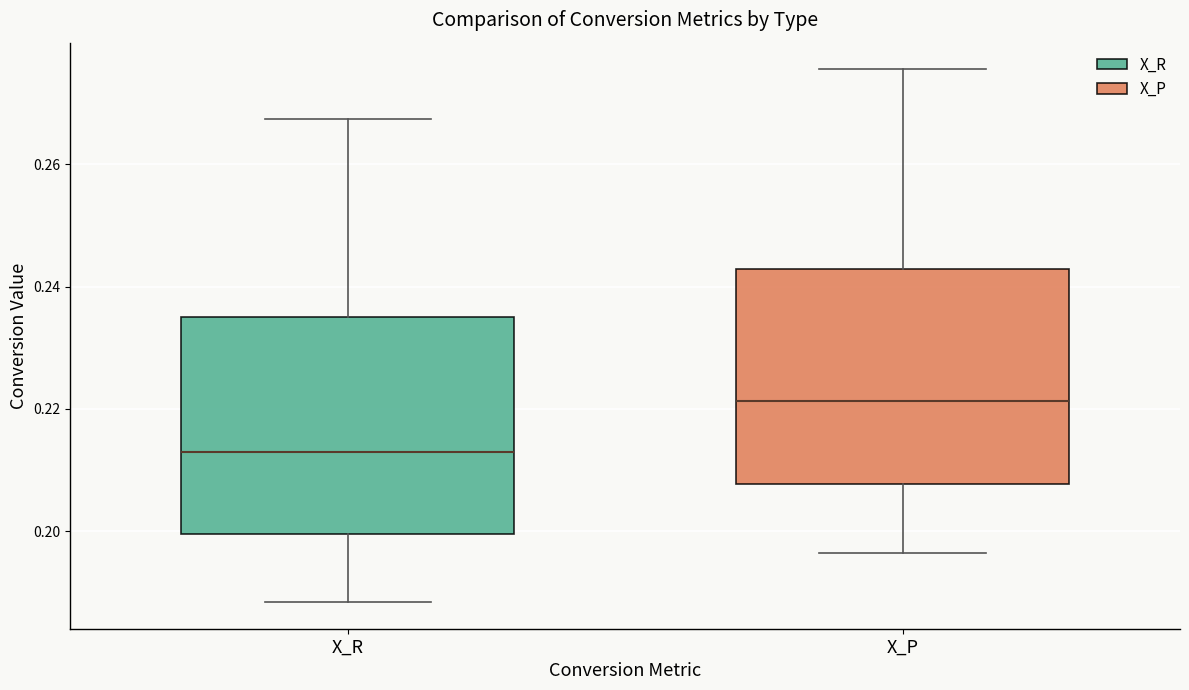

Reading left to right, read every box against the y-axis: the position of its median line, the range the box covers, and the ends of its whiskers. The values are not printed on the chart, so give them approximately, as read against the axis.

X_R: median 0.212, box 0.200 to 0.236, whiskers 0.188 to 0.268
X_P: median 0.222, box 0.208 to 0.242, whiskers 0.196 to 0.276